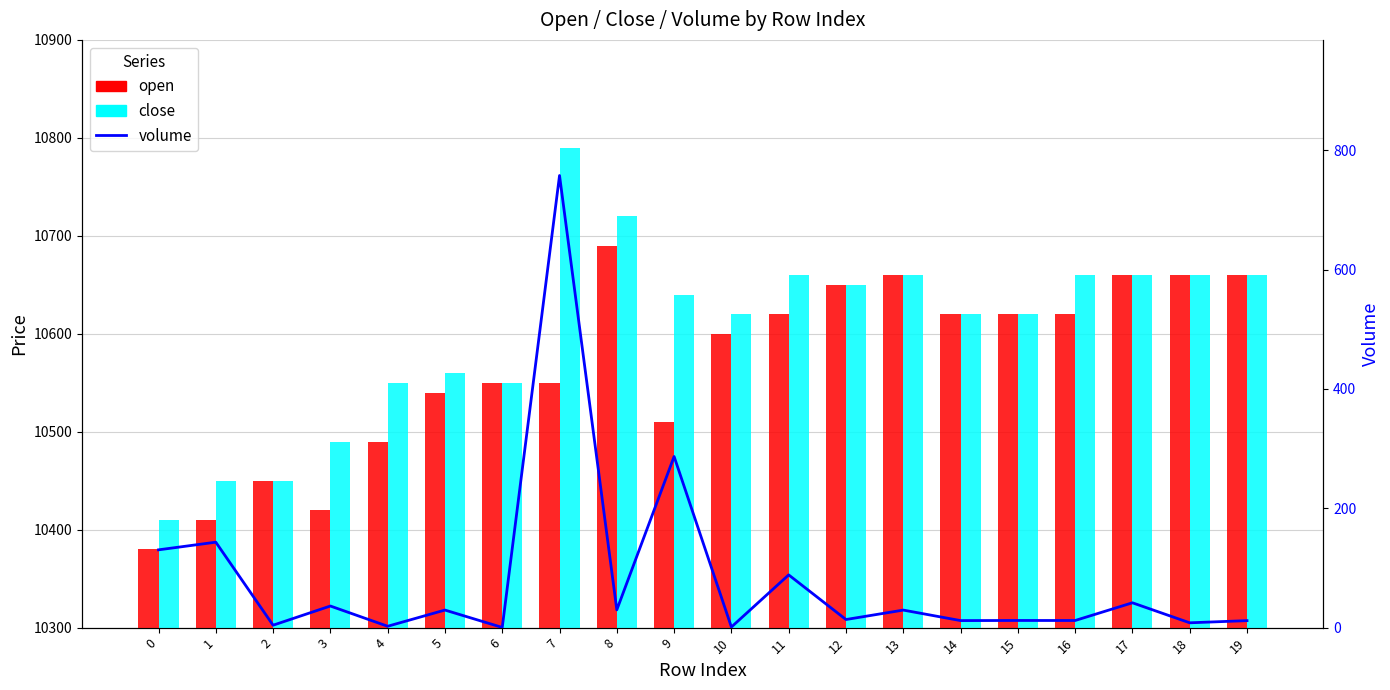

Is it true that open equals 10510.0 at 9?

True